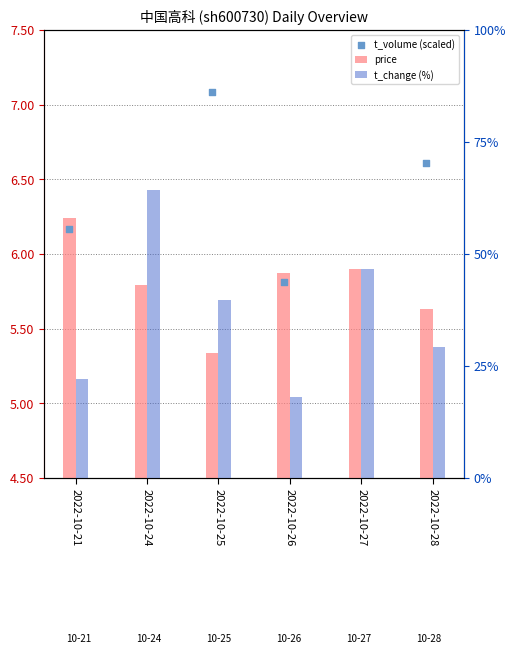

Which series has the widest spread of Y values?

t_change (%)